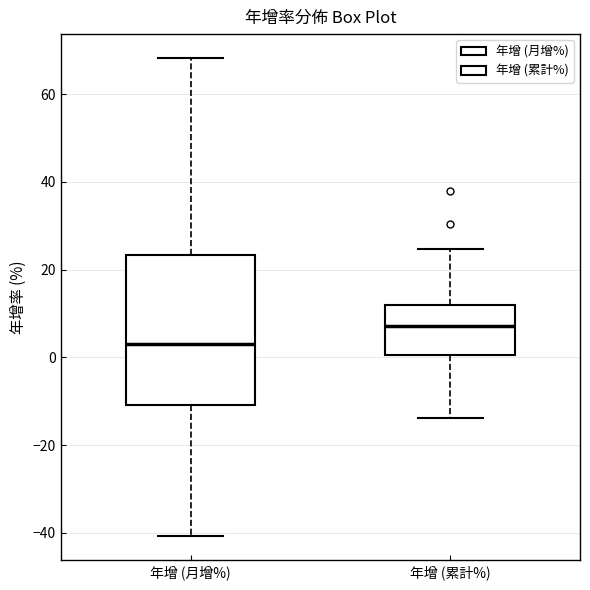

Where does the upper whisker of the box for 年增 (月增%) end on the y-axis? The values are not printed on the chart, so give them approximately, as read against the axis.

68